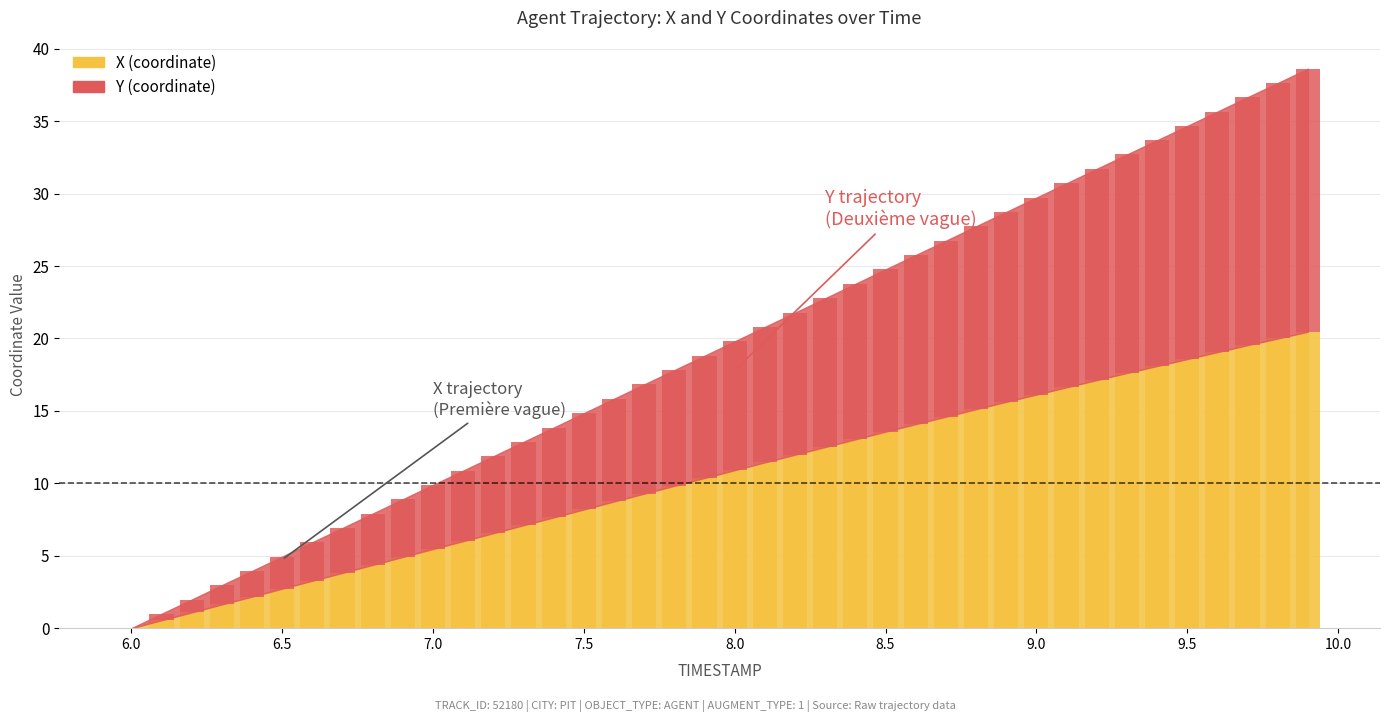

The value of Y at 7.7 is 7.5. True or false?

True